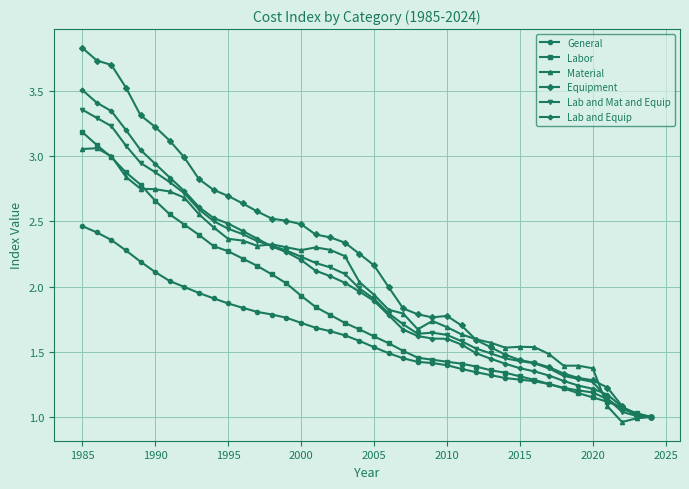

What is the maximum value for Labor?

3.2